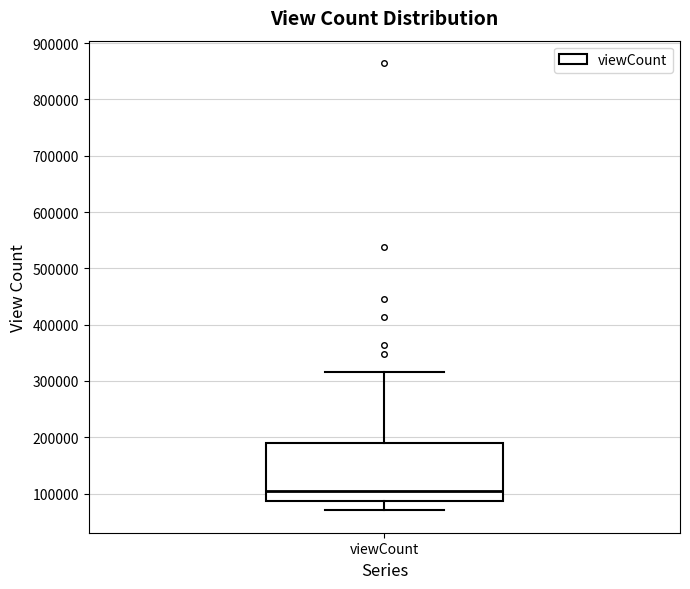

Where does the upper whisker of the box for viewCount end on the y-axis? The values are not printed on the chart, so give them approximately, as read against the axis.

320000